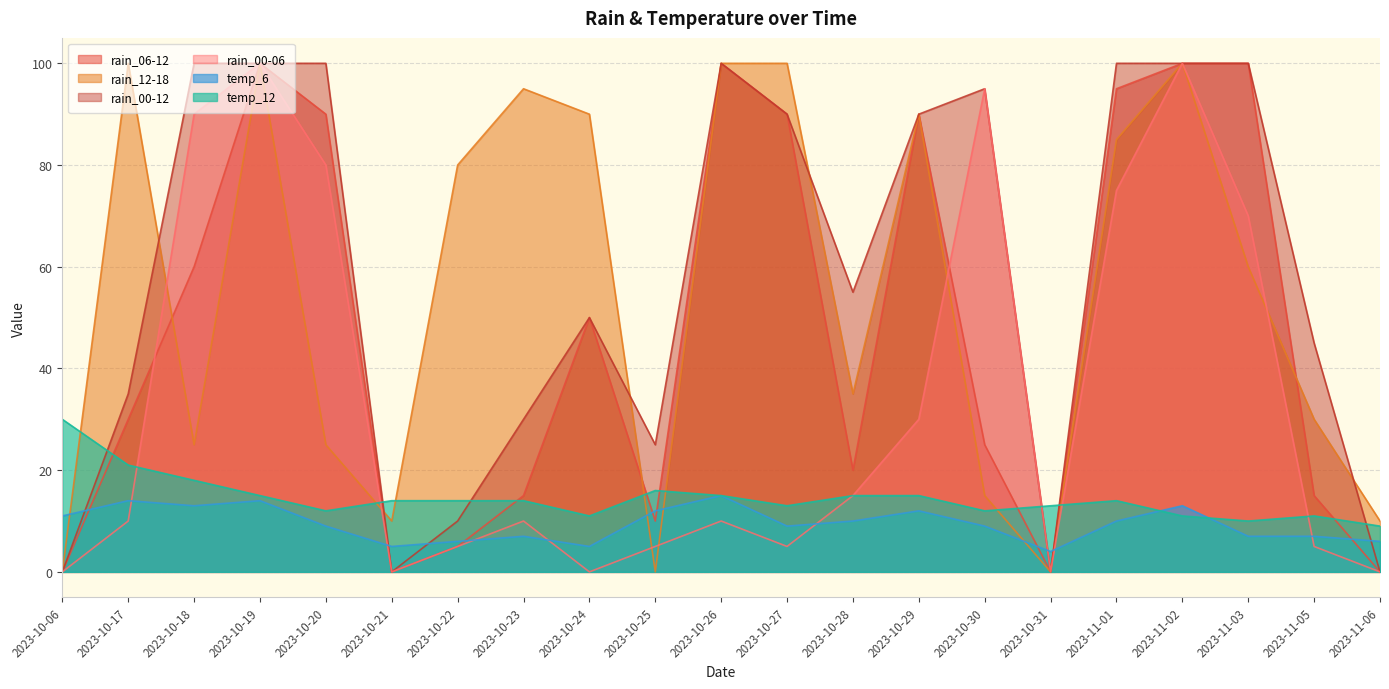

Where do rain_12-18 and rain_06-12 first cross each other?

2023-10-17 and 2023-10-18